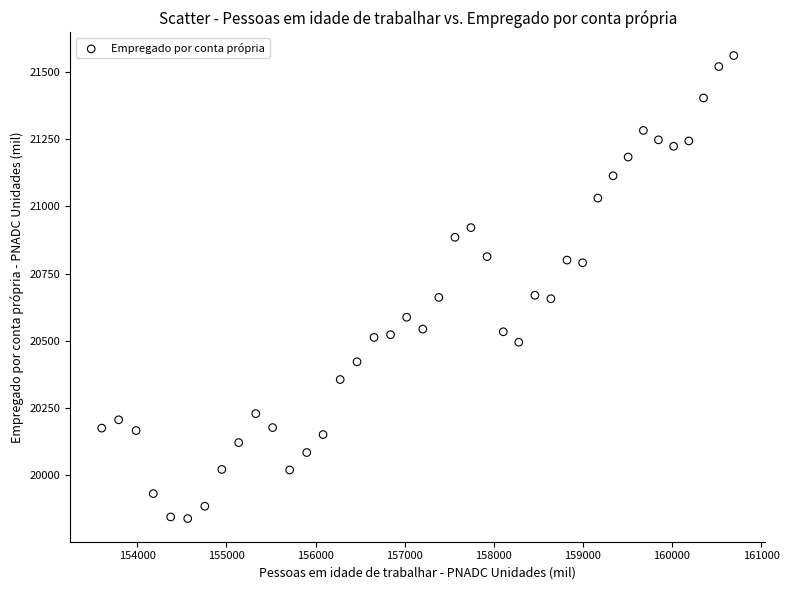

What is the range of Y values (max minus min)?

1725